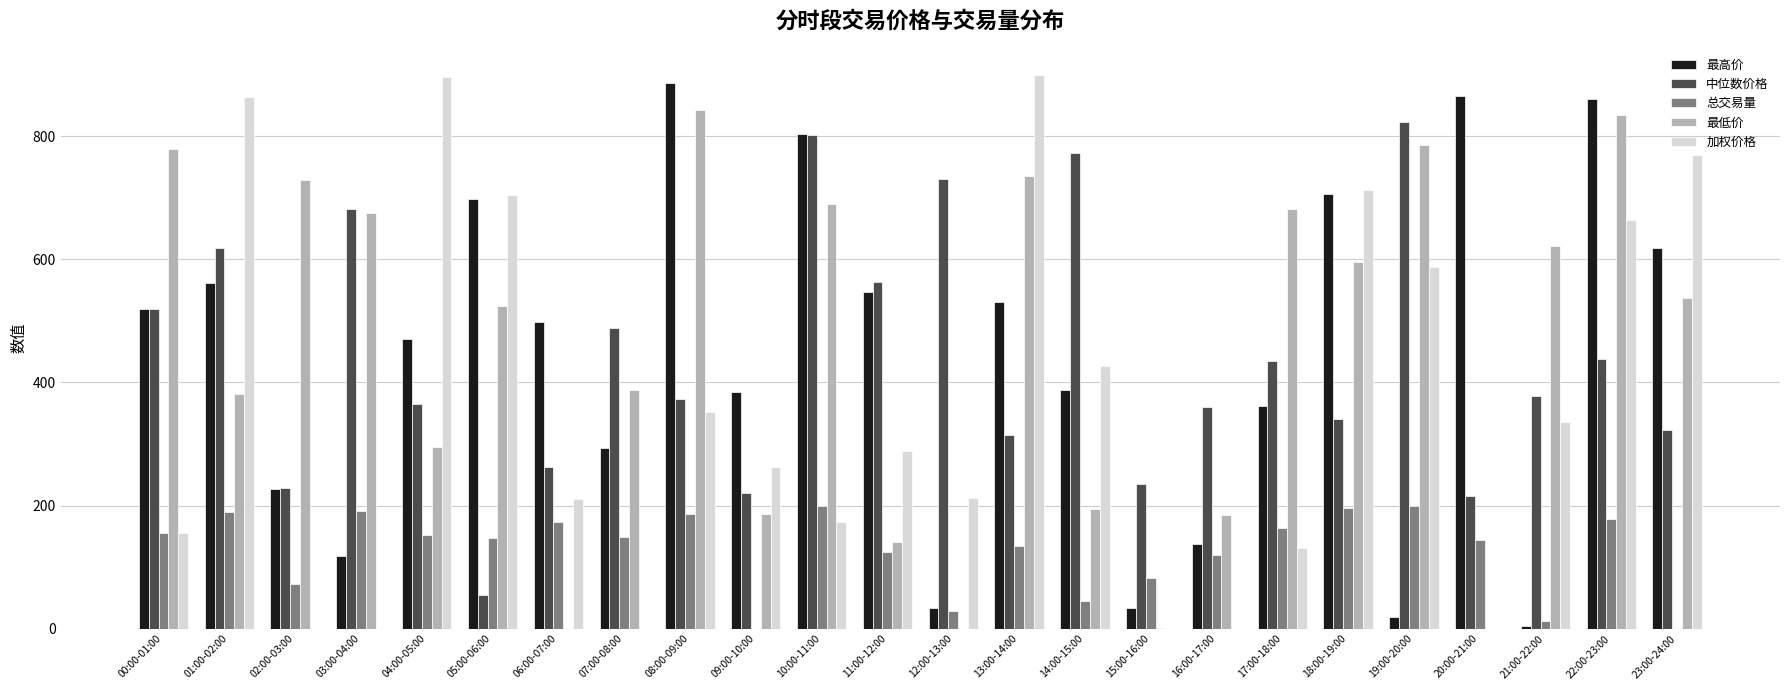

How many series are shown in this chart?

5